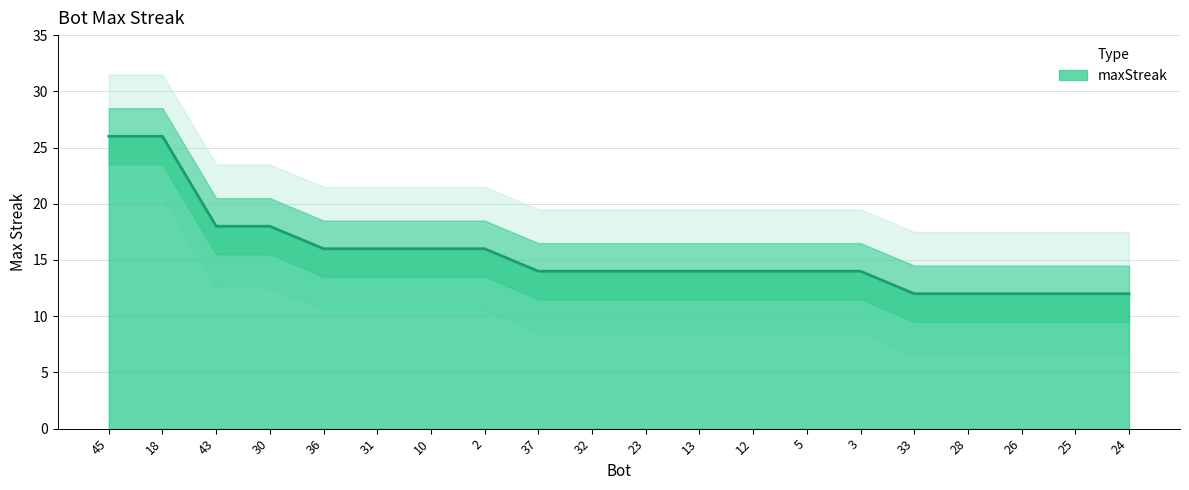

What is the difference between the maximum and minimum values?

14